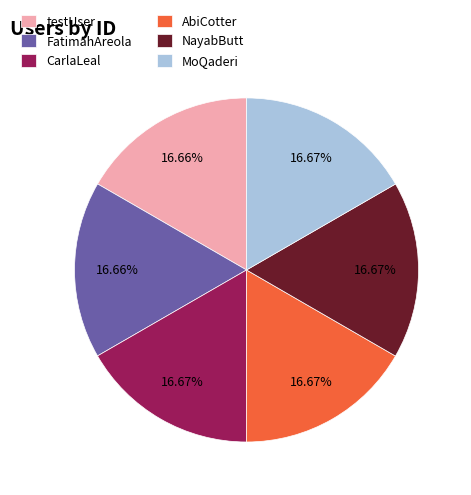

The FatimahAreola slice represents 17% of the pie. True or false?

True